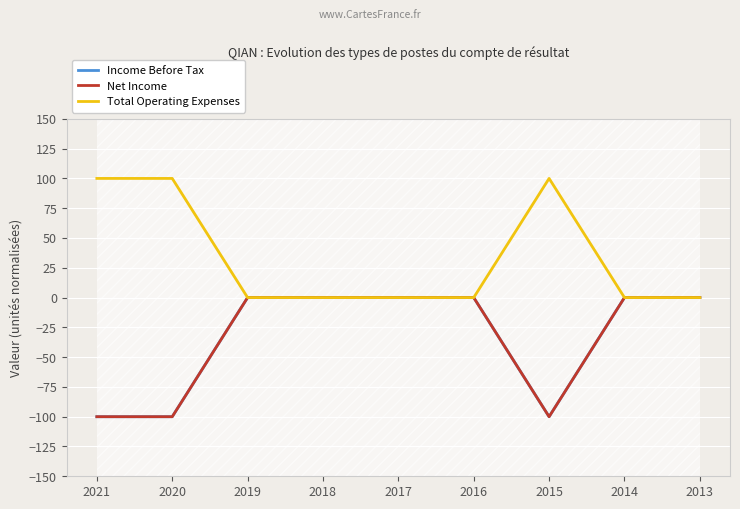

At how many categories does at least one series exceed -83?

9